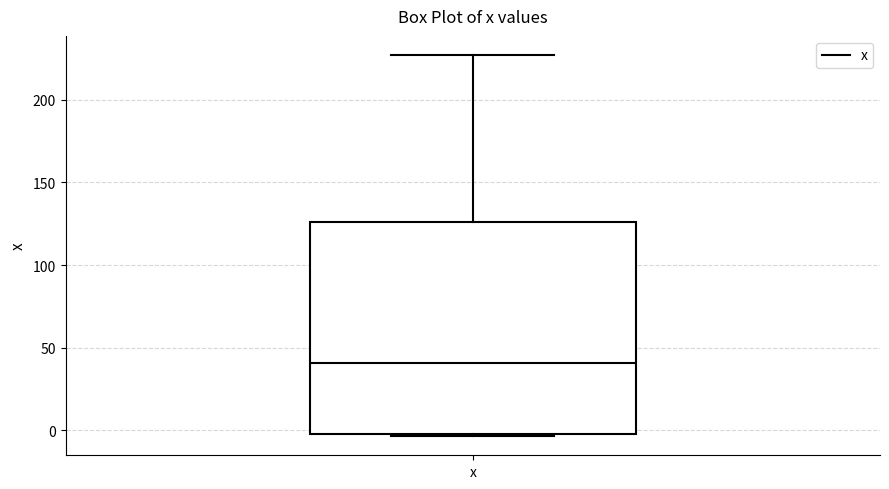

Transcribe this box plot: give where the median line is, the range the box spans, and where the two whiskers end, as read against the y-axis. The values are not printed on the chart, so give them approximately, as read against the axis.

median 40, box 0 to 125, whiskers -5 to 225